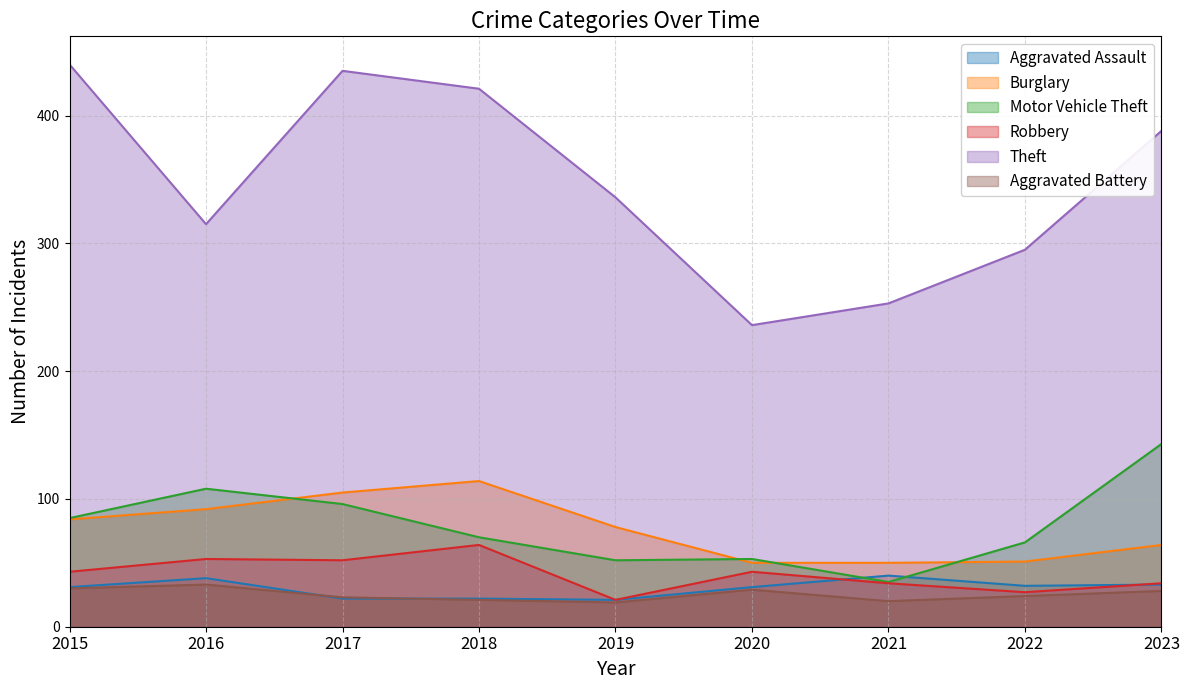

What is the difference between the Aggravated Assault values at 2015 and 2016?

7